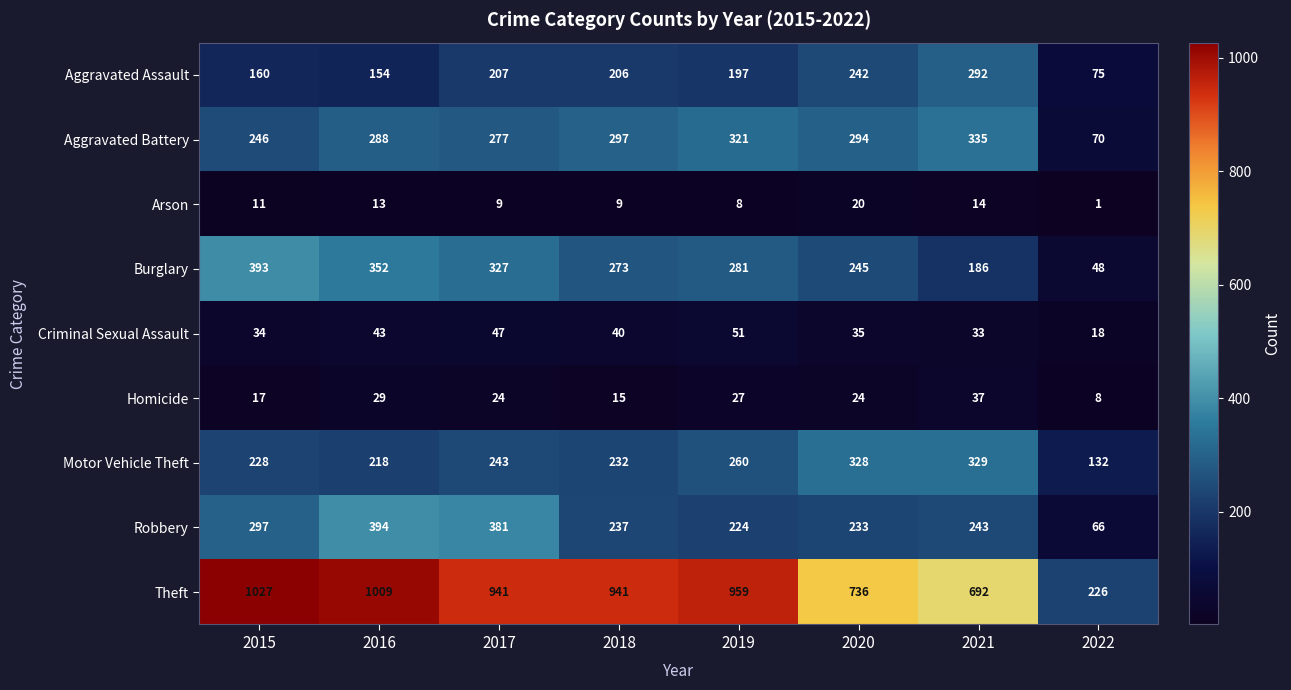

At which label is Robbery closest to 230?

2020